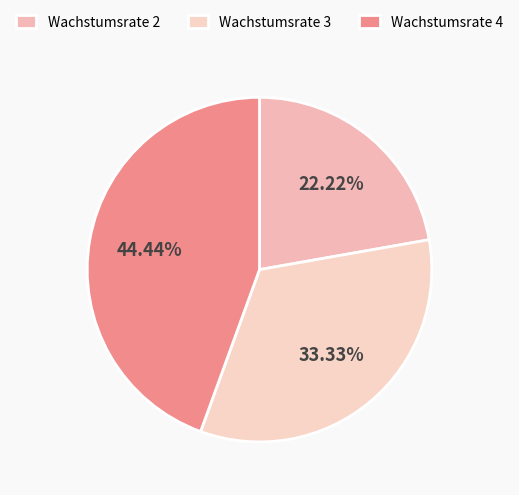

Is there any slice that represents more than half of the pie?

No